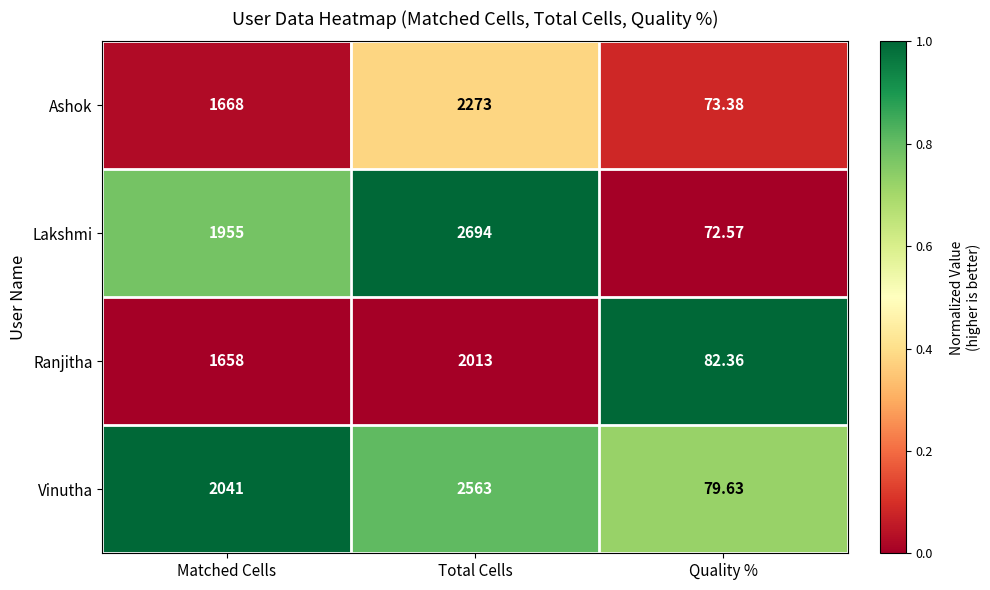

Which series has the largest total across all categories?

Lakshmi